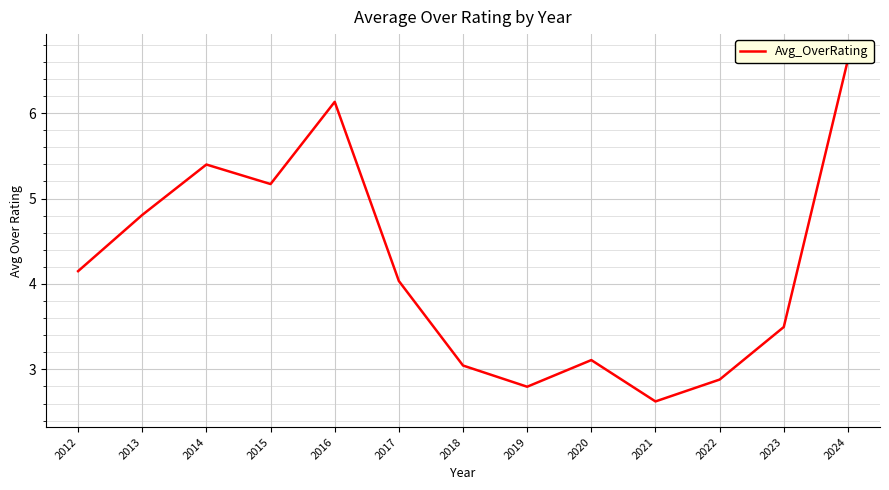

Rank the categories by value from highest to lowest.

2024, 2016, 2014, 2015, 2013, 2012, 2017, 2023, 2020, 2018, 2022, 2019, 2021